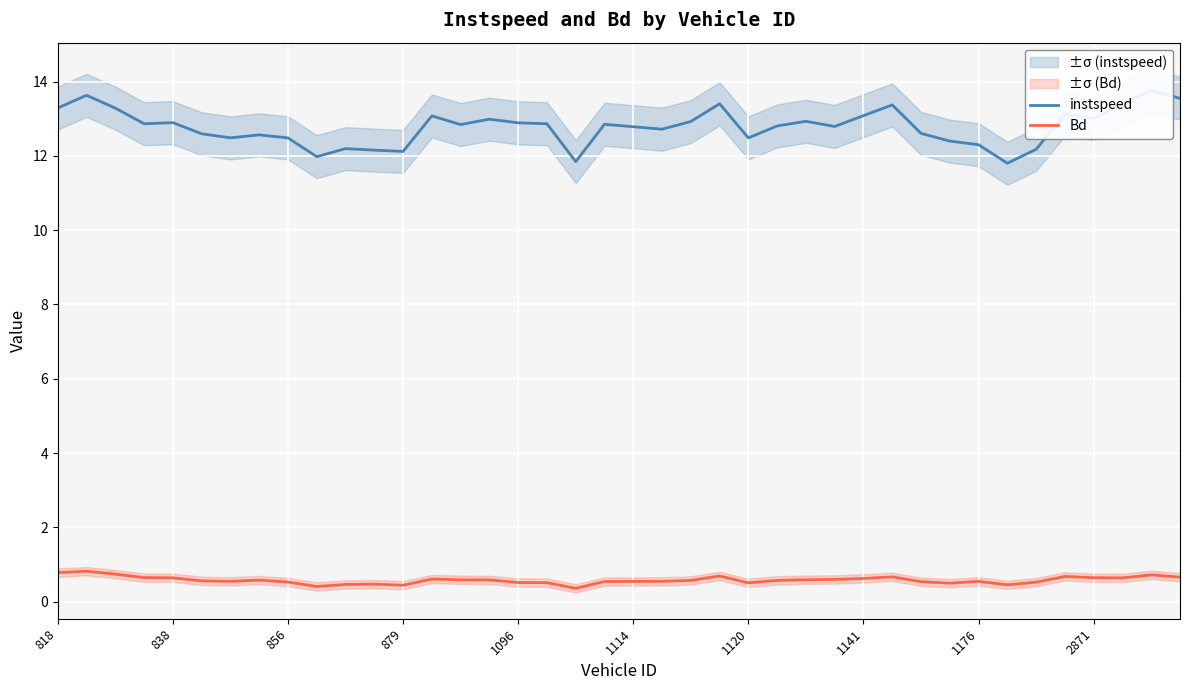

In instspeed, how many points are lower than both neighbors (excluding endpoints)?

11